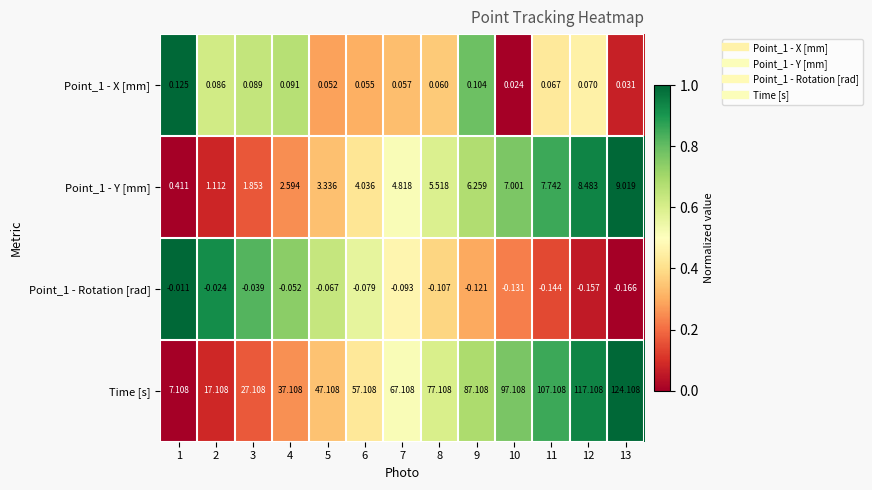

Which series changed the most between 1 and 6?

Time [s]